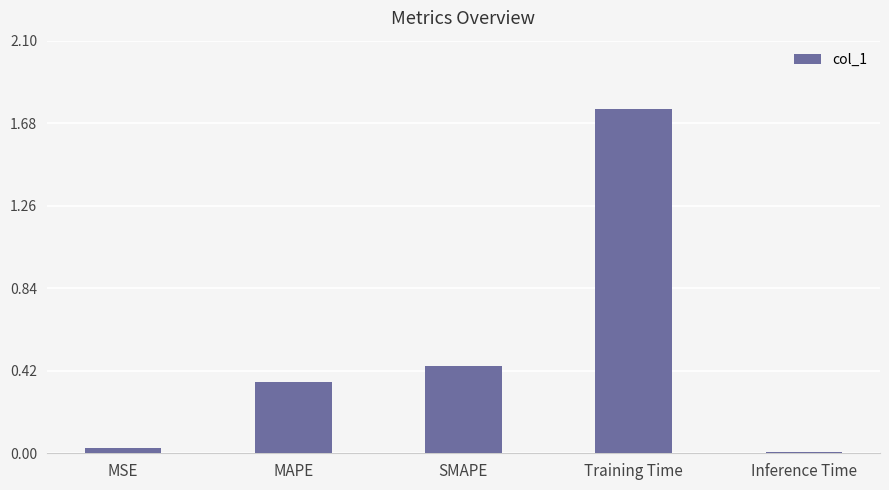

The chart shows a value of 2.7 at Training Time. True or false?

False